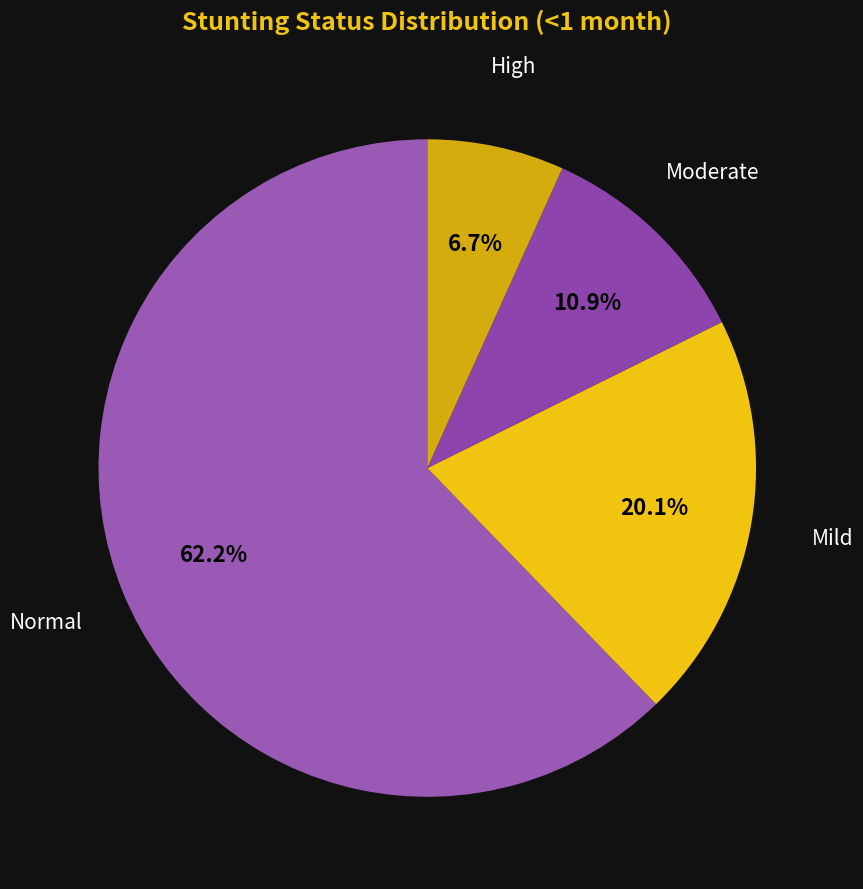

How many segments does this pie chart have?

4